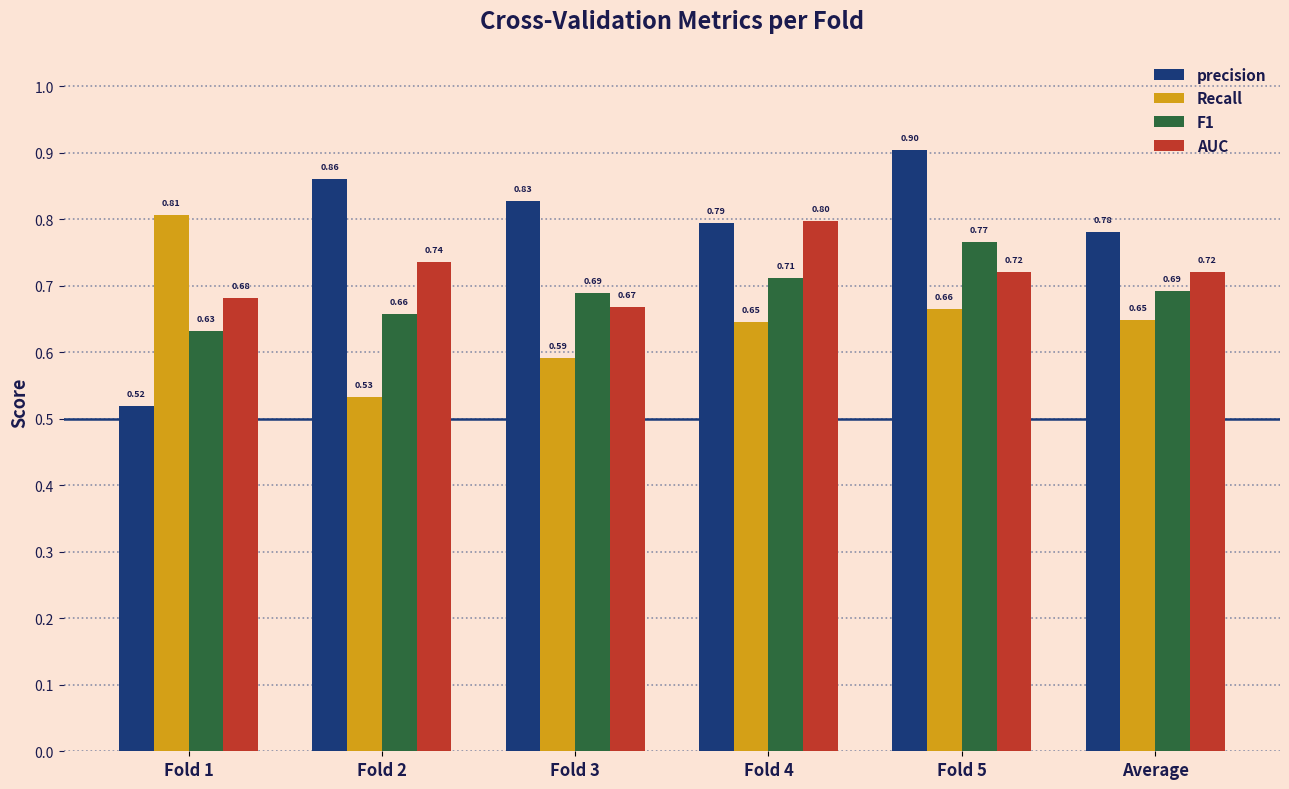

Rank the series by their average value, from lowest to highest.

Recall, F1, AUC, precision